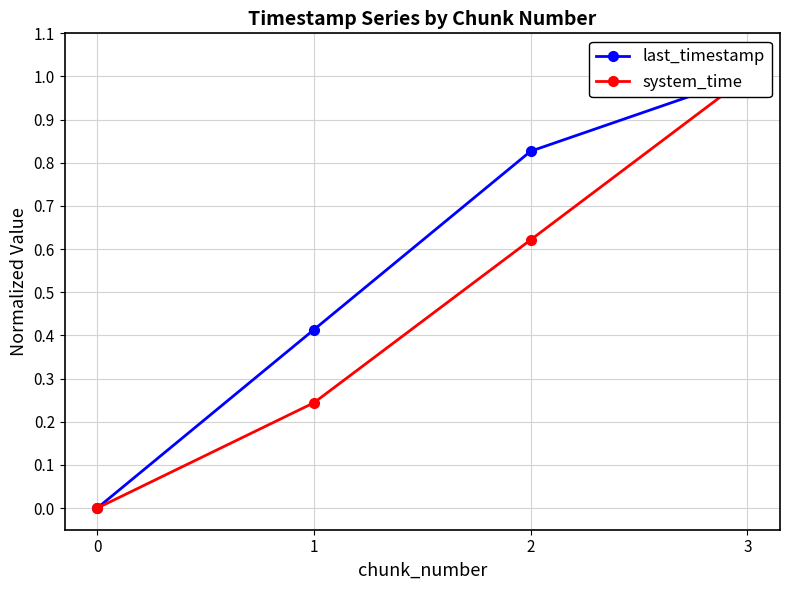

At how many categories does at least one series exceed 0?

3